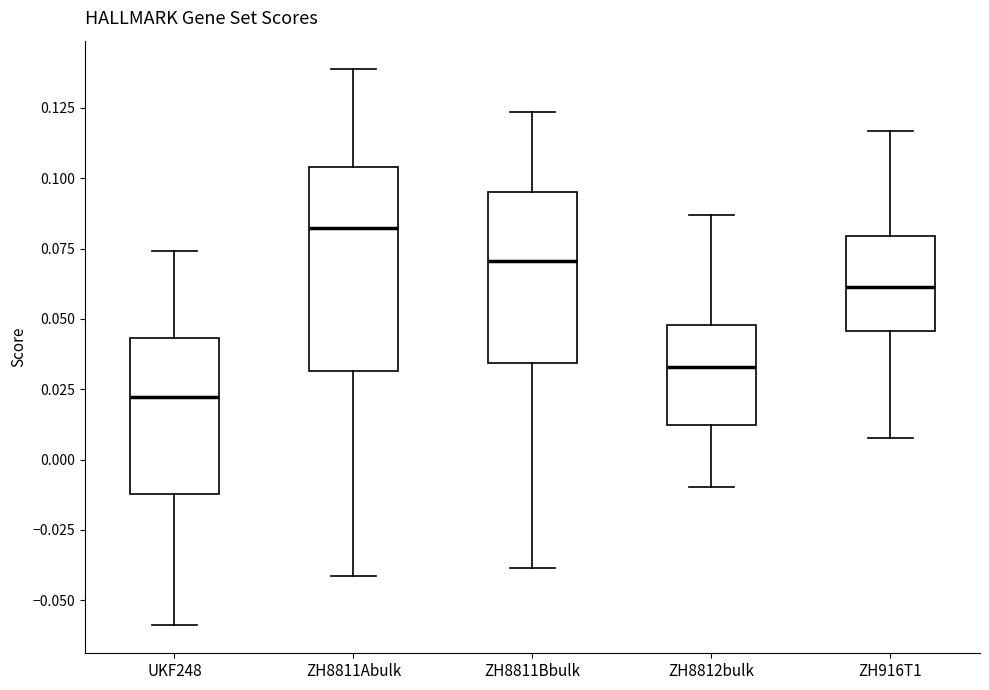

Where does the upper whisker of the box for ZH8812bulk end on the y-axis? The values are not printed on the chart, so give them approximately, as read against the axis.

0.085